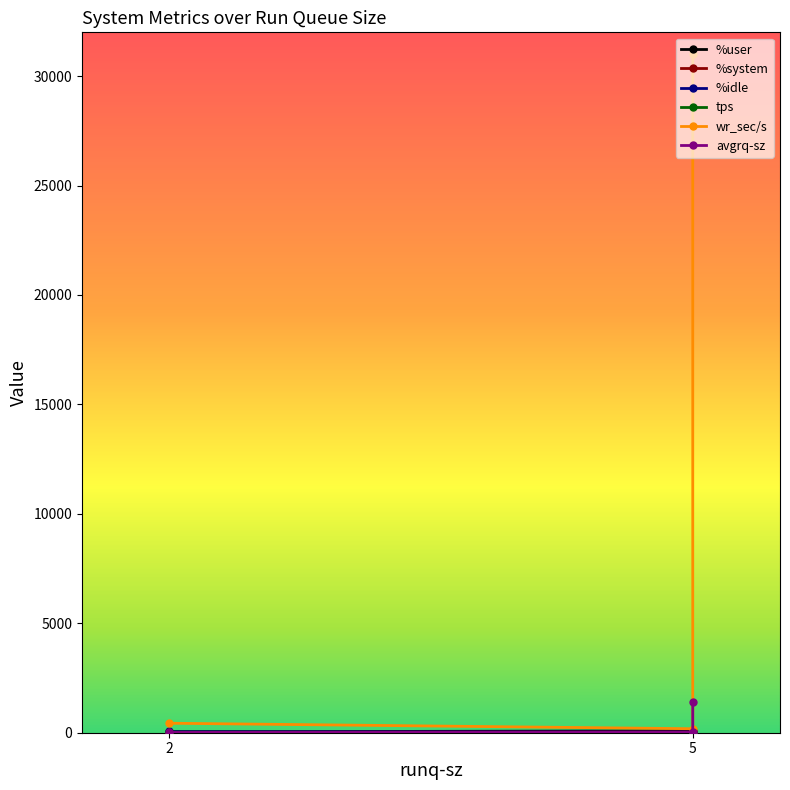

Does the chart display data point markers on the line(s)?

Yes